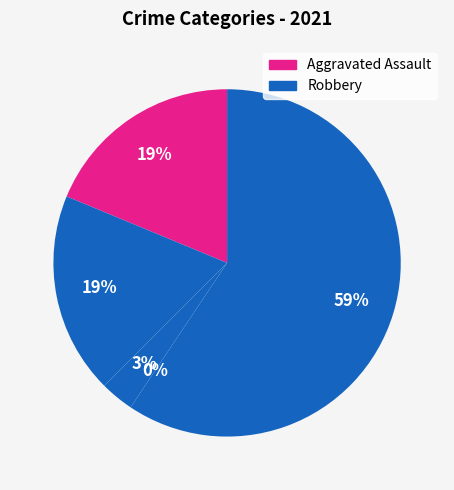

Which slice represents more than half of the pie?

Robbery